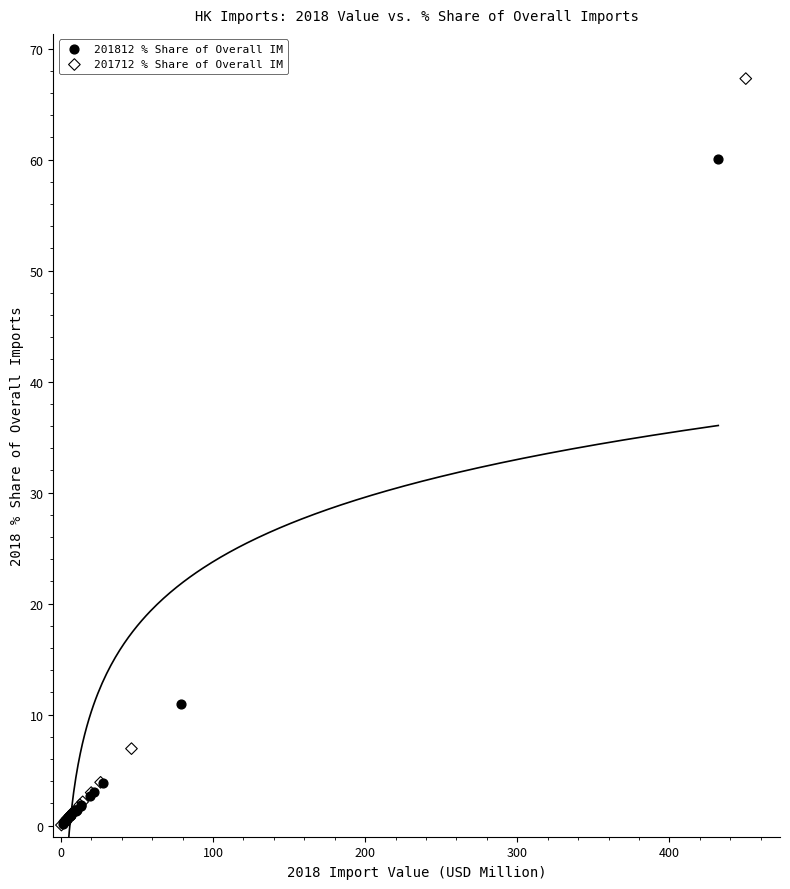

Which series reaches the maximum Y coordinate?

201712 % Share of Overall IM